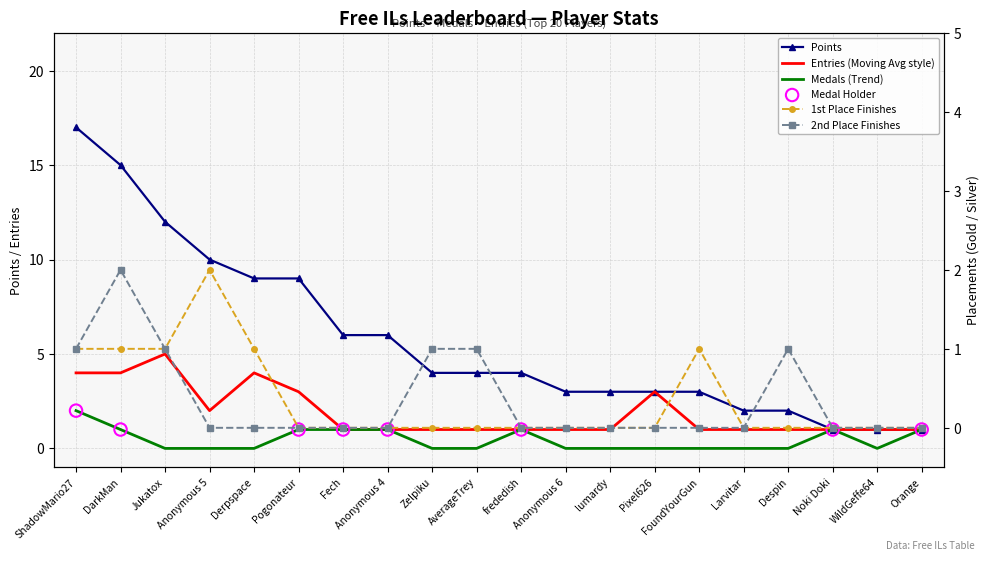

Which series reaches the minimum Y coordinate?

Medals